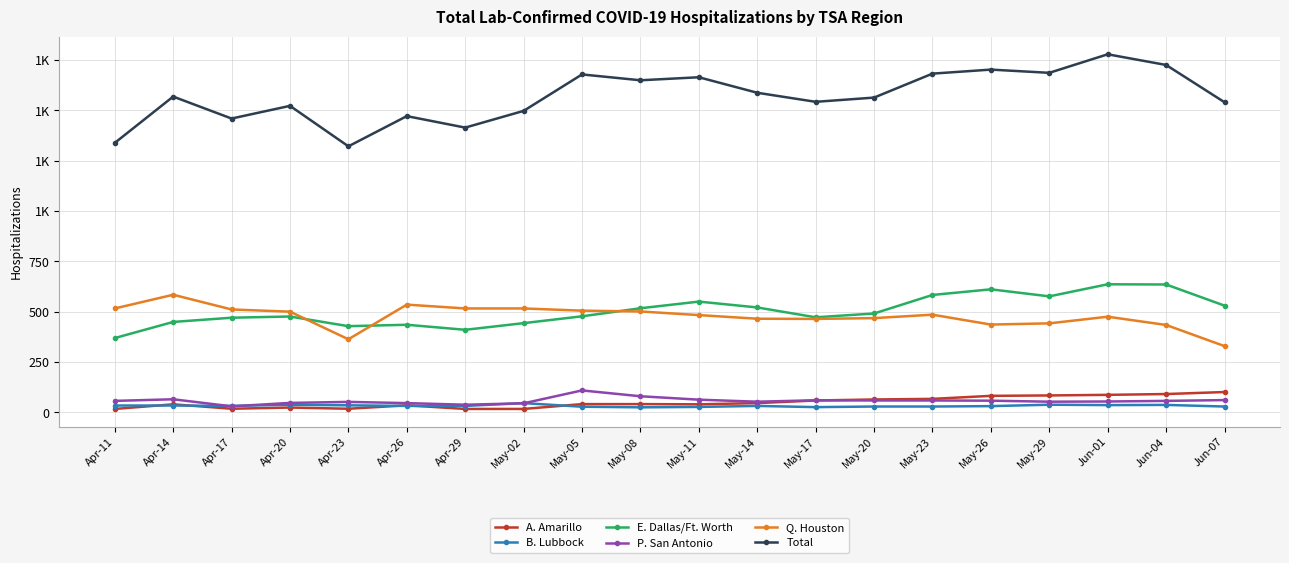

Where is Q. Houston nearest to the value 456?

May-17